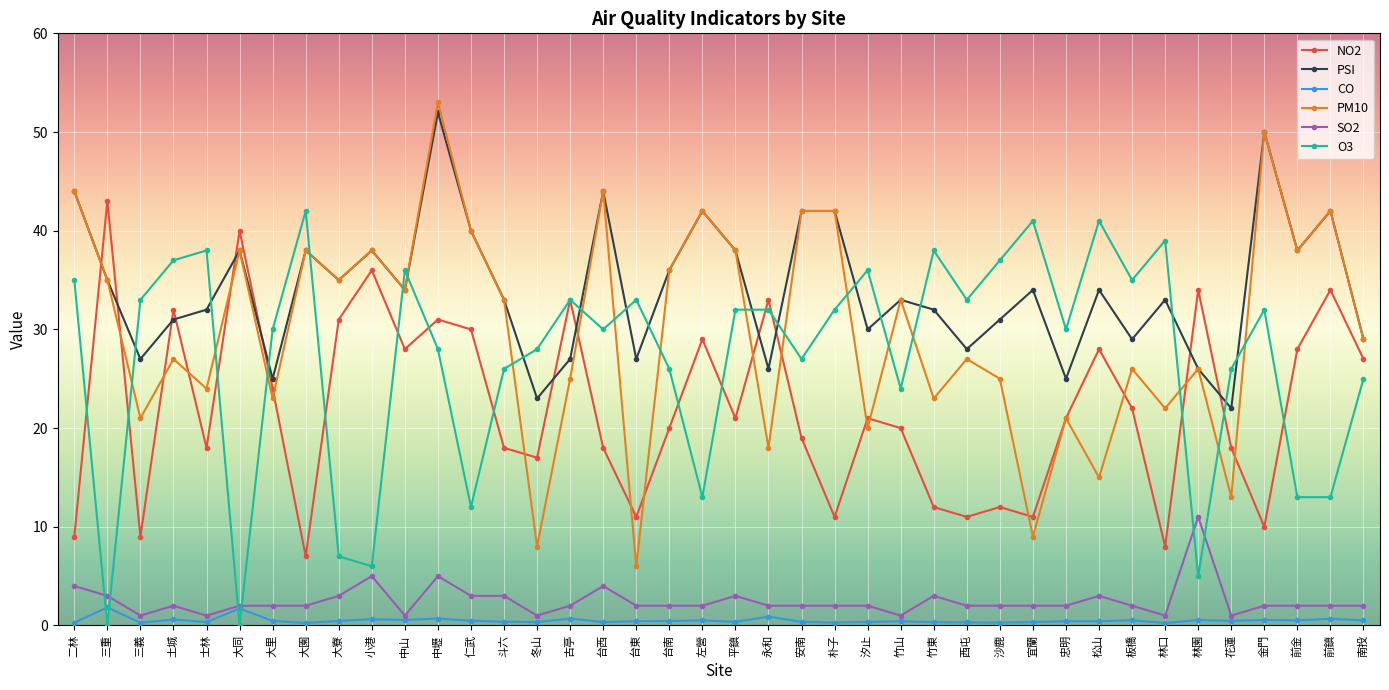

What is the spread (max minus min) of values at 小港?

37.4